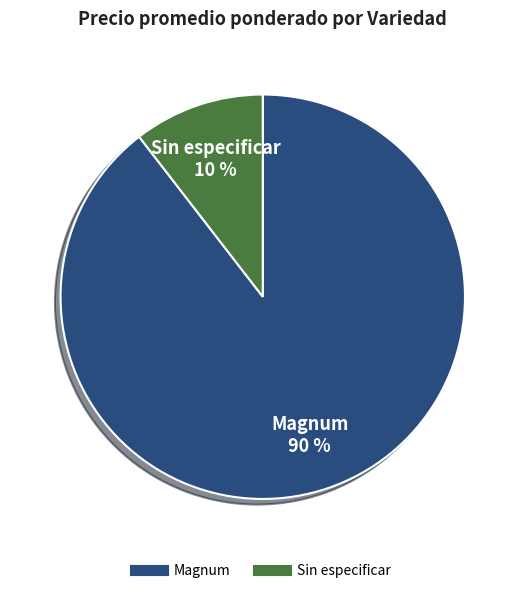

How many segments does this pie chart have?

2